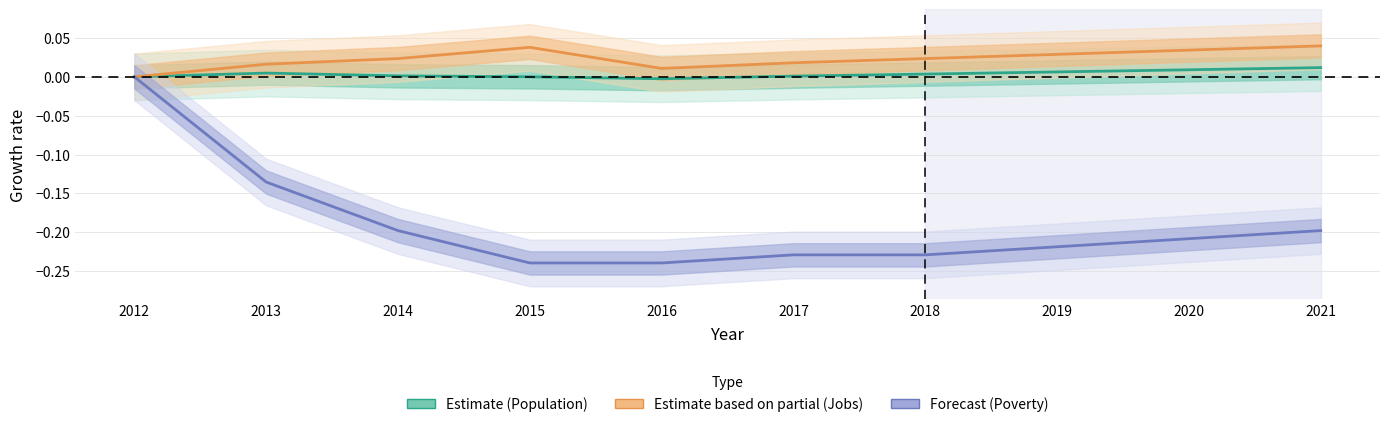

List the labels in order of Estimate based on partial (Jobs) value, smallest first.

2012, 2016, 2013, 2017, 2014, 2018, 2019, 2020, 2015, 2021